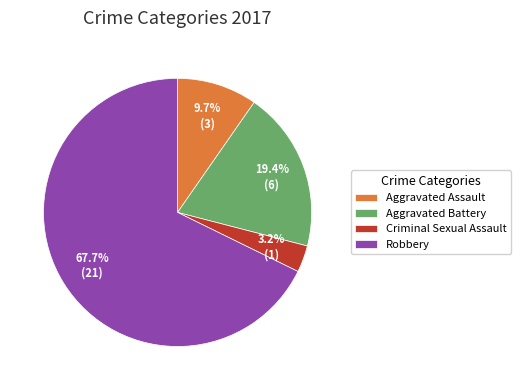

Is it true that Criminal Sexual Assault is 3% of the pie?

True